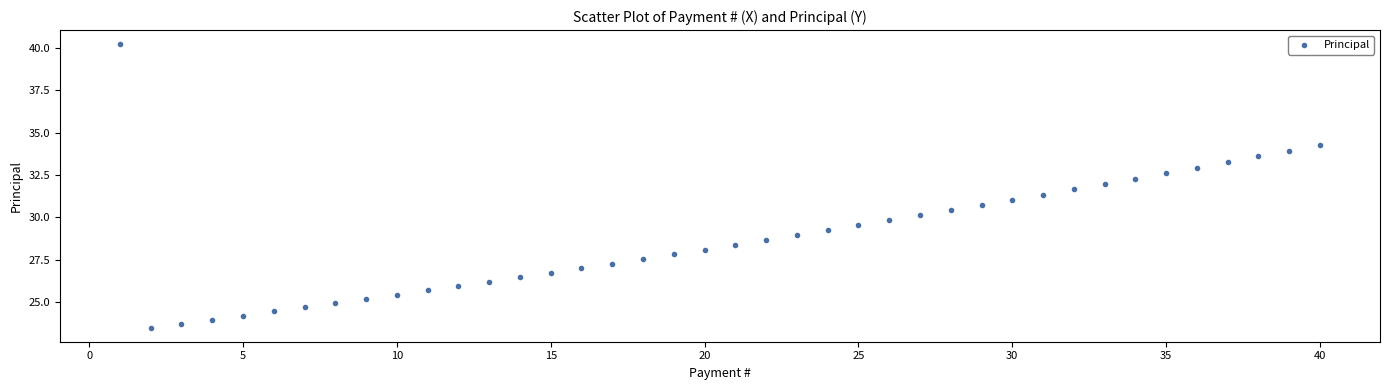

What is the range of X values (max minus min)?

39.0